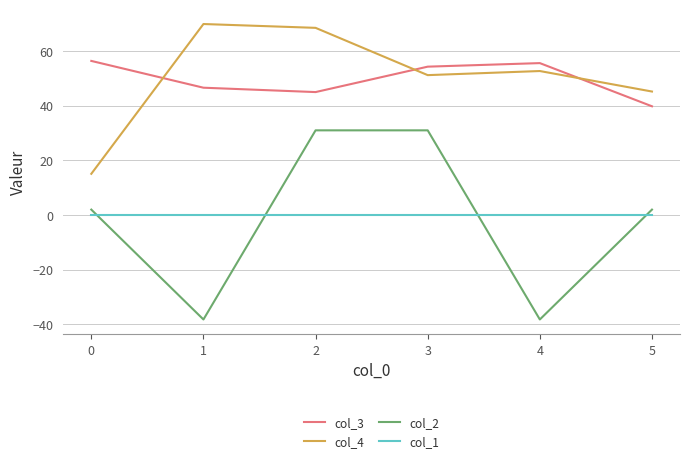

How many interior local valleys does the col_3 series have?

1